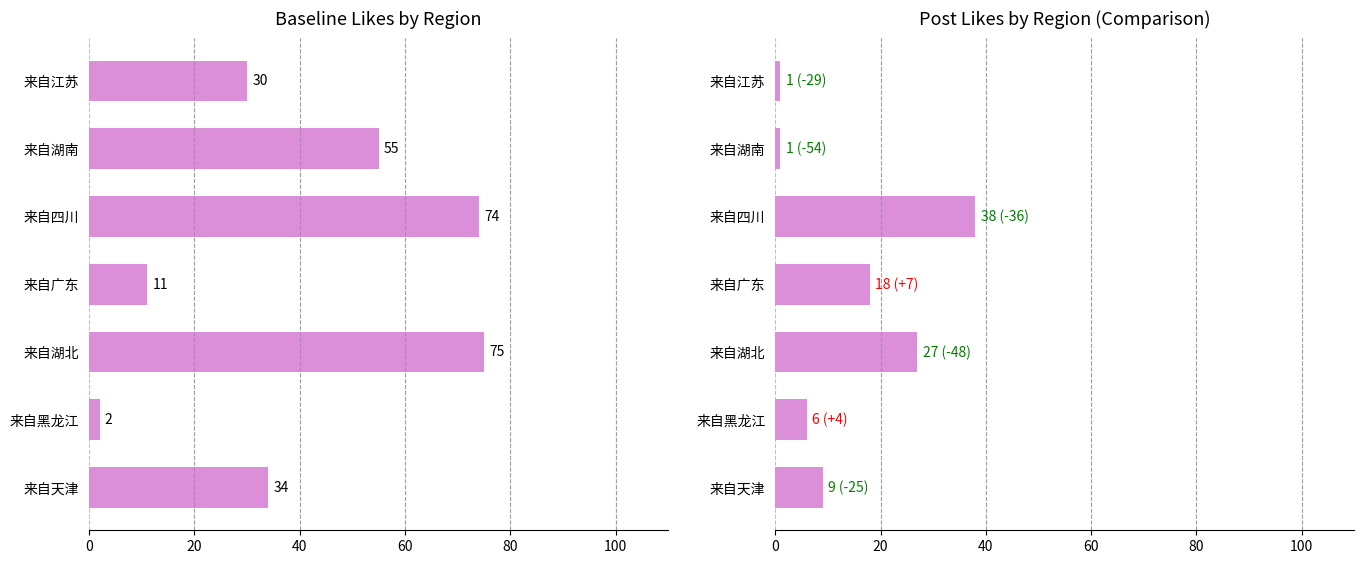

Reading left to right, list all the values displayed in this chart.

baseline likes: 34	2	75	11	74	55	30
post likes: 9	6	27	18	38	1	1